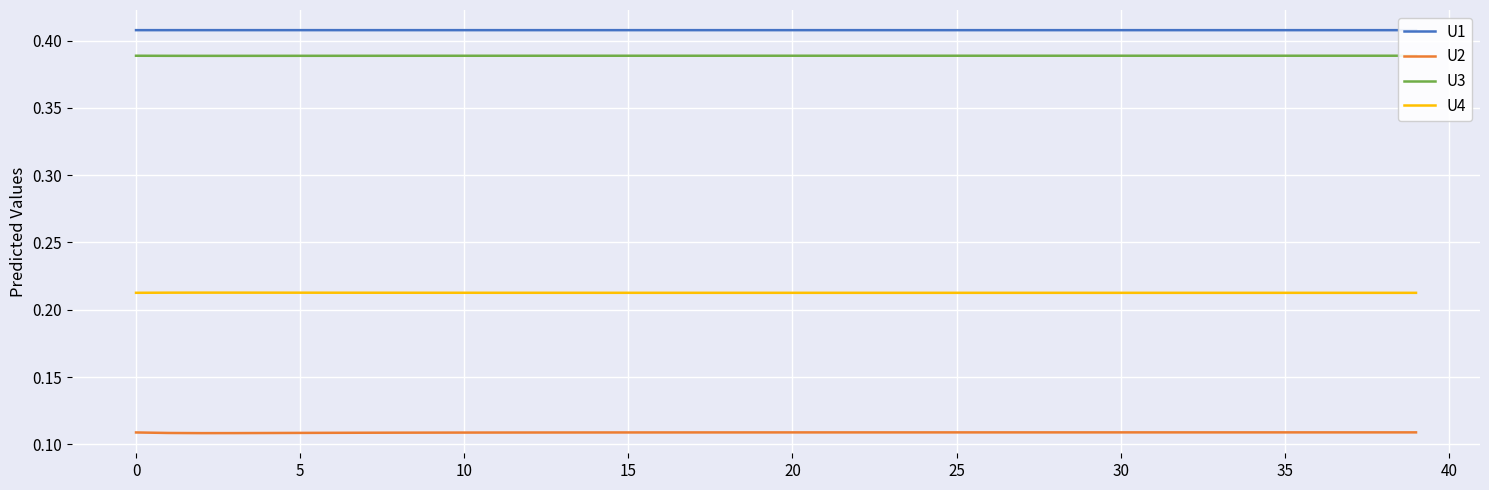

Which series has the widest spread of values?

U2